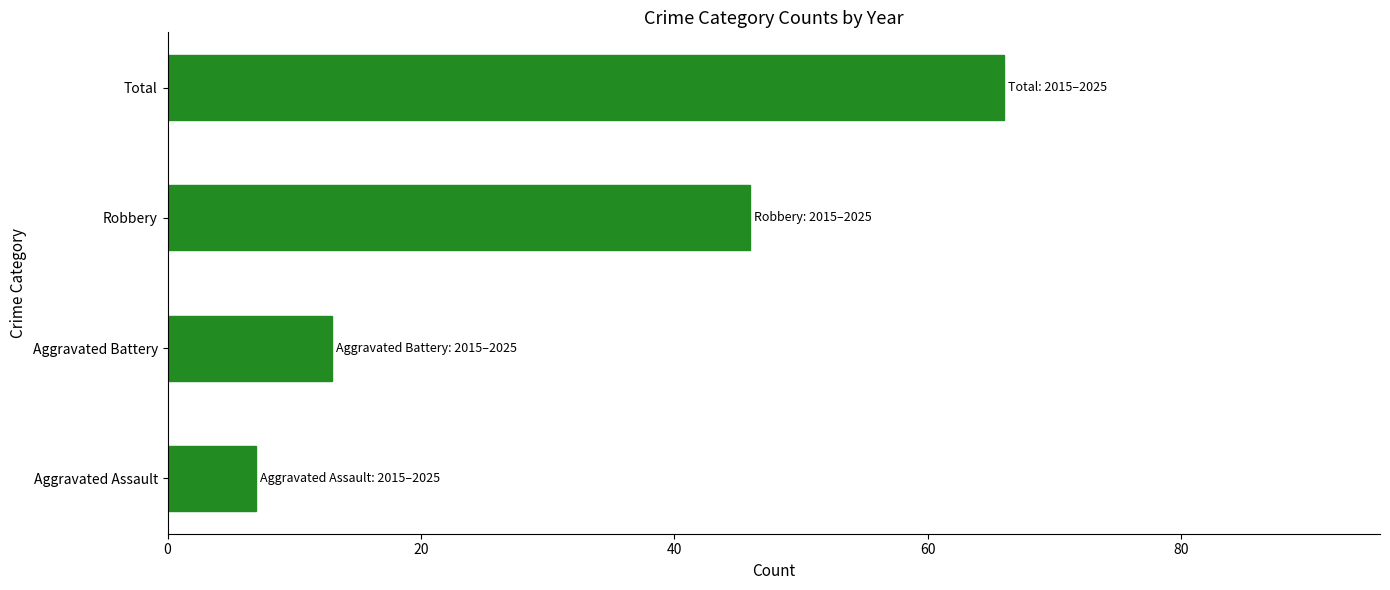

The chart shows a value of 80 at Robbery. True or false?

False